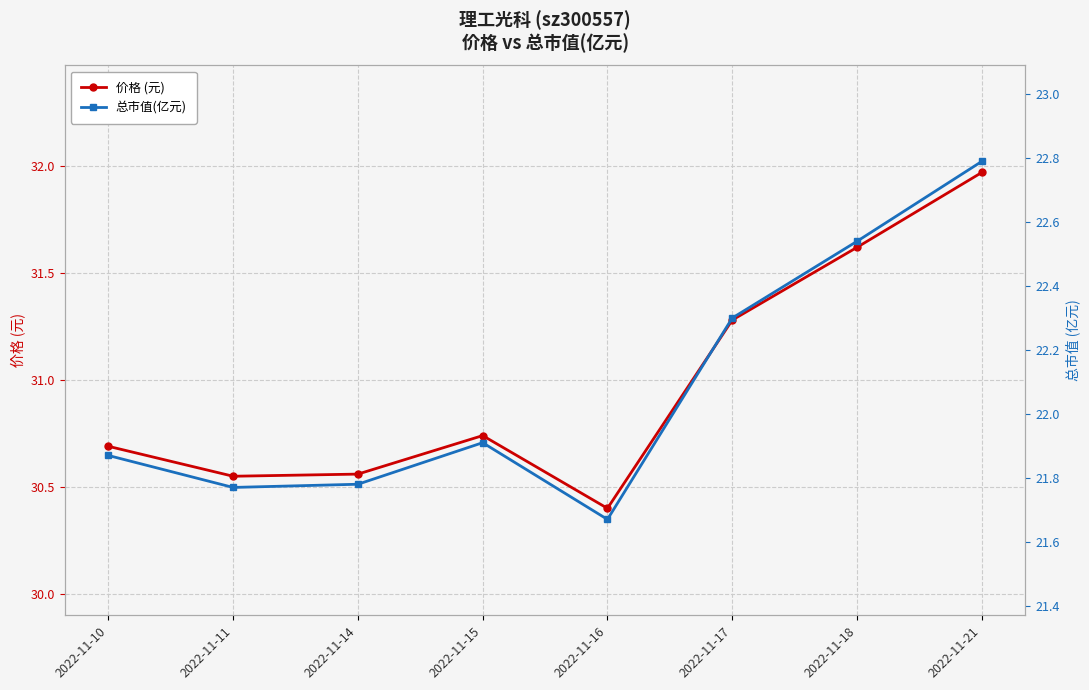

What is the greatest value displayed?

32.0